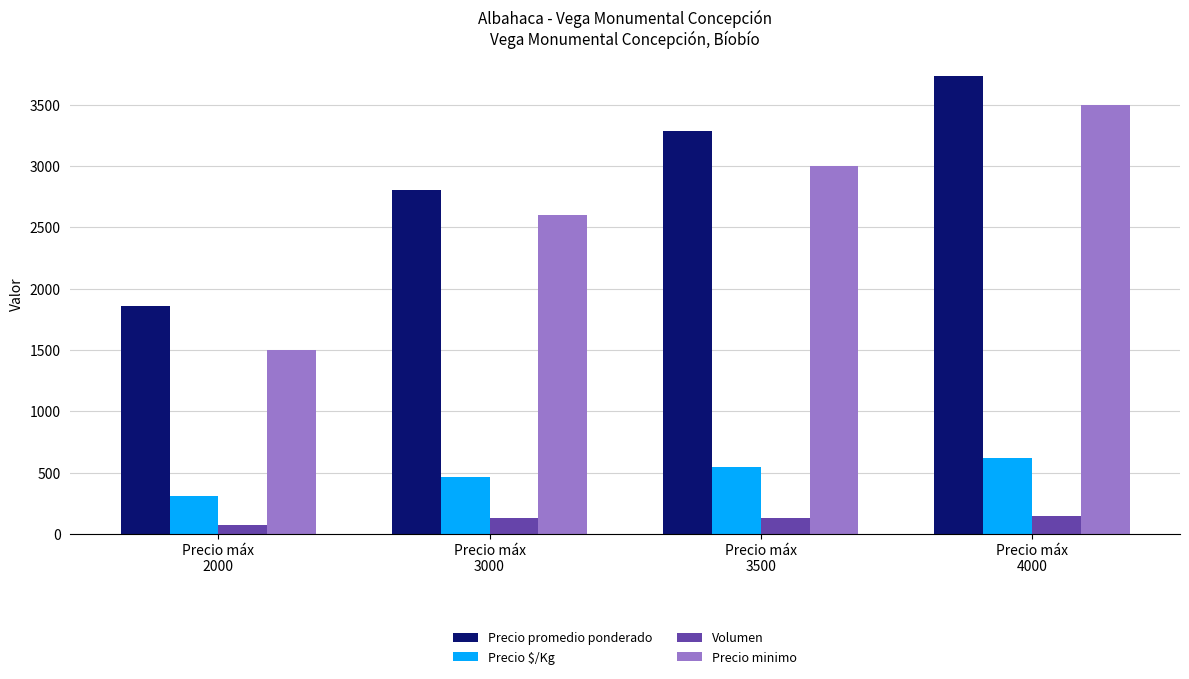

What is the difference between the highest and lowest values at Precio máx
3000?

2677.5